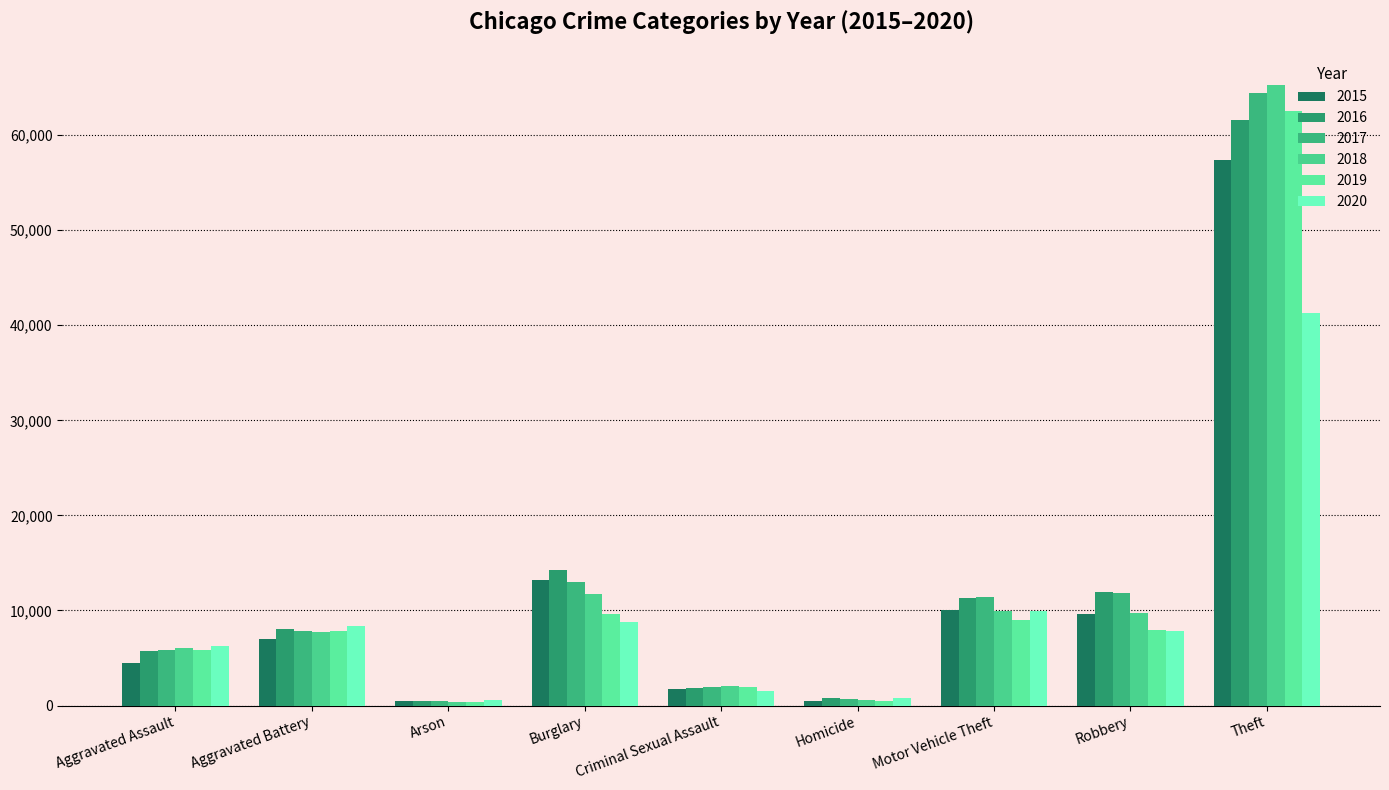

How many distinct data groups are displayed?

6